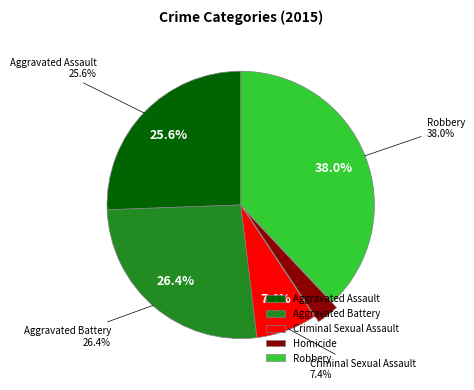

How many slices are in this pie chart?

5